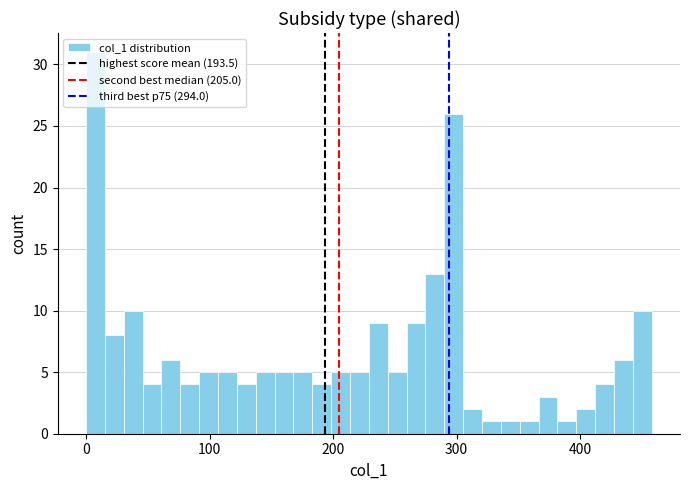

Around what value on the x-axis is the tallest bar? Give the approximate position of its centre, as read against the axis.

10